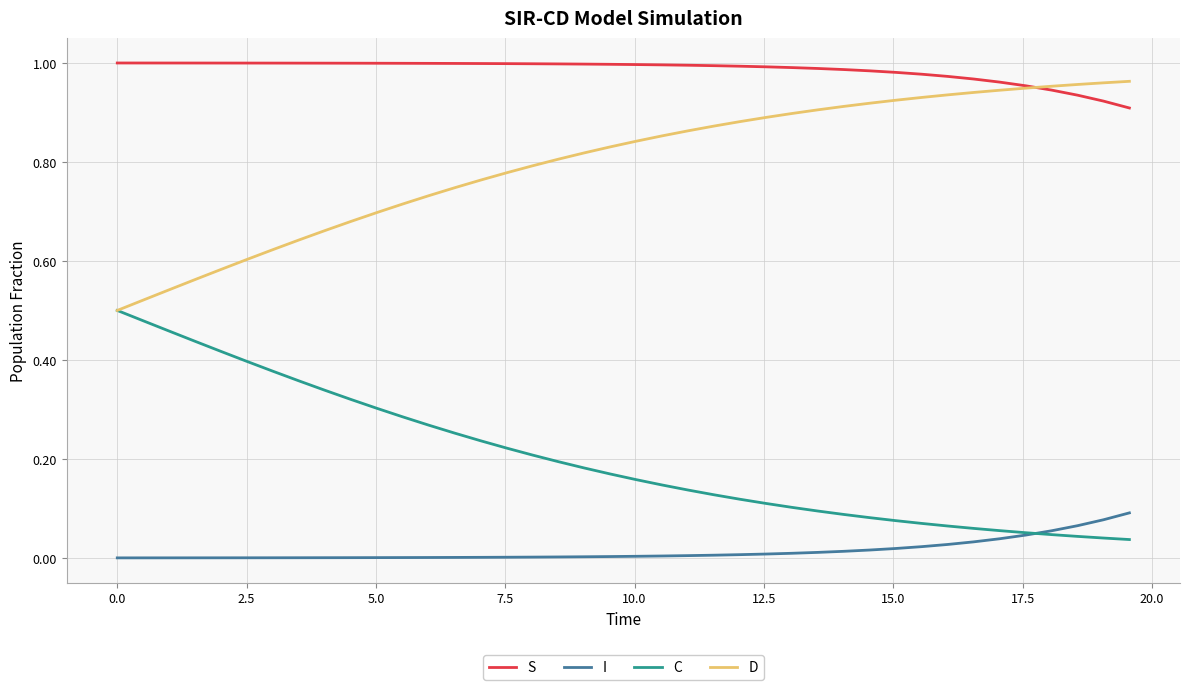

Which series has the largest total across all categories?

S